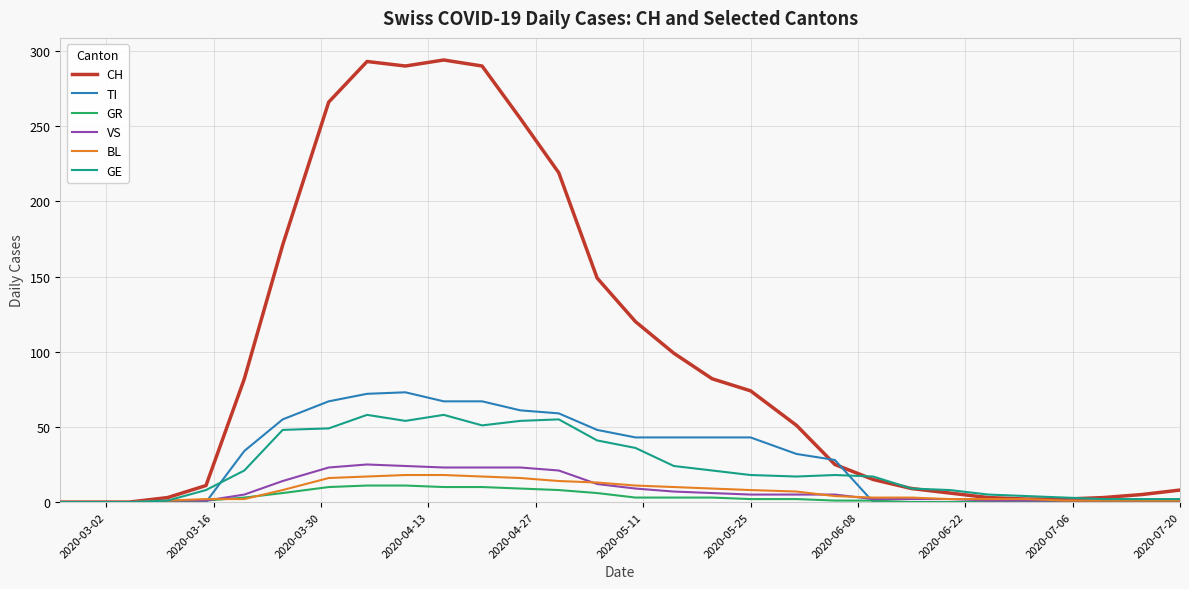

What is the maximum value shown in the chart?

294